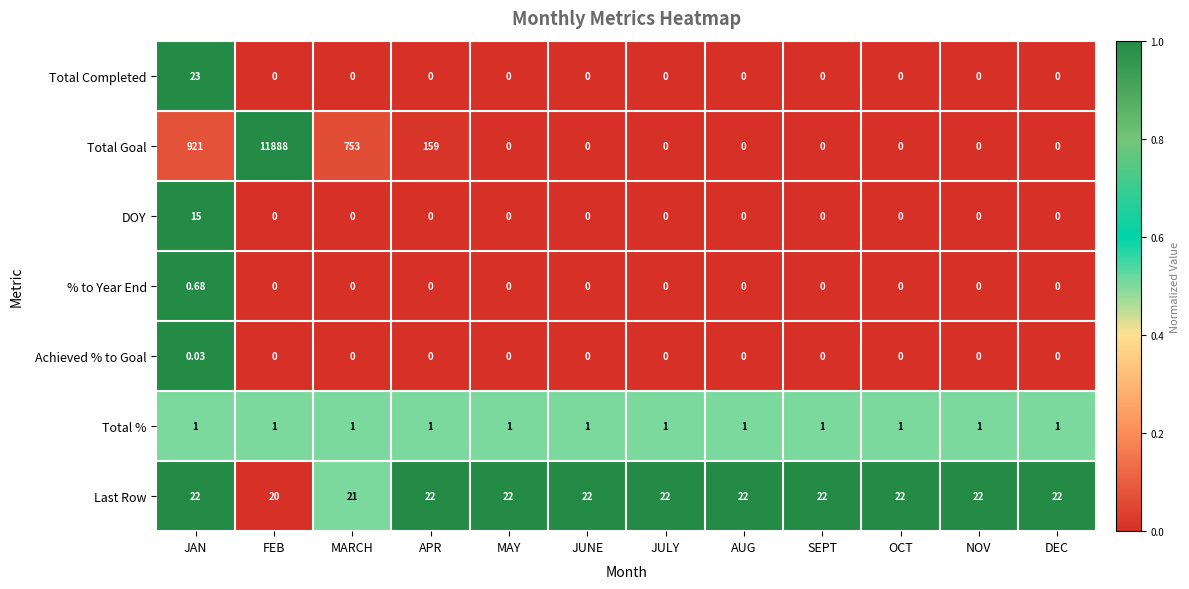

Which series has the widest spread of values?

Total Goal